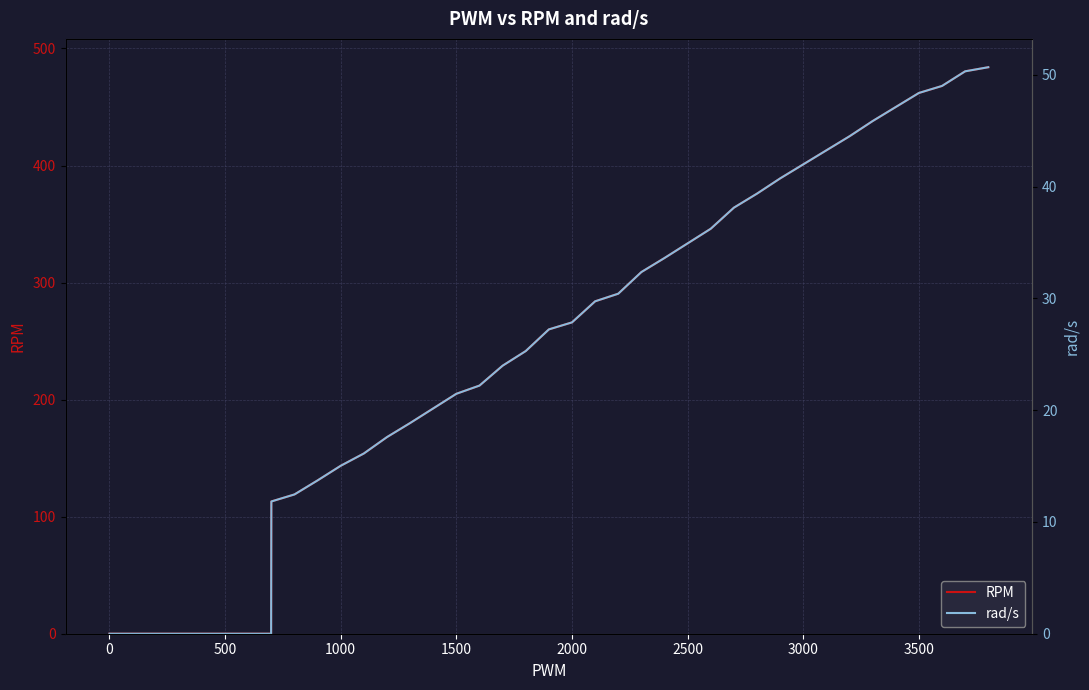

True or false: RPM has a value of 561.2 at 3000.

False